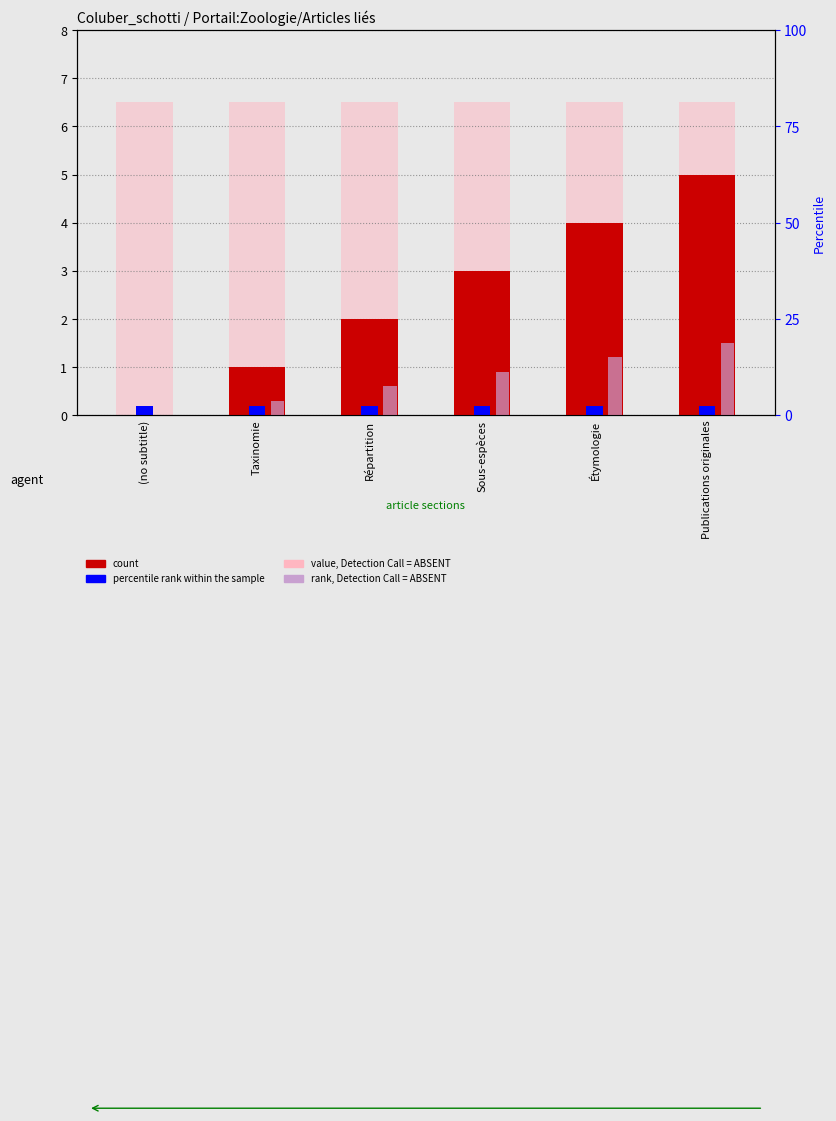

Which category has the highest value in the col_0 series?

Publications originales